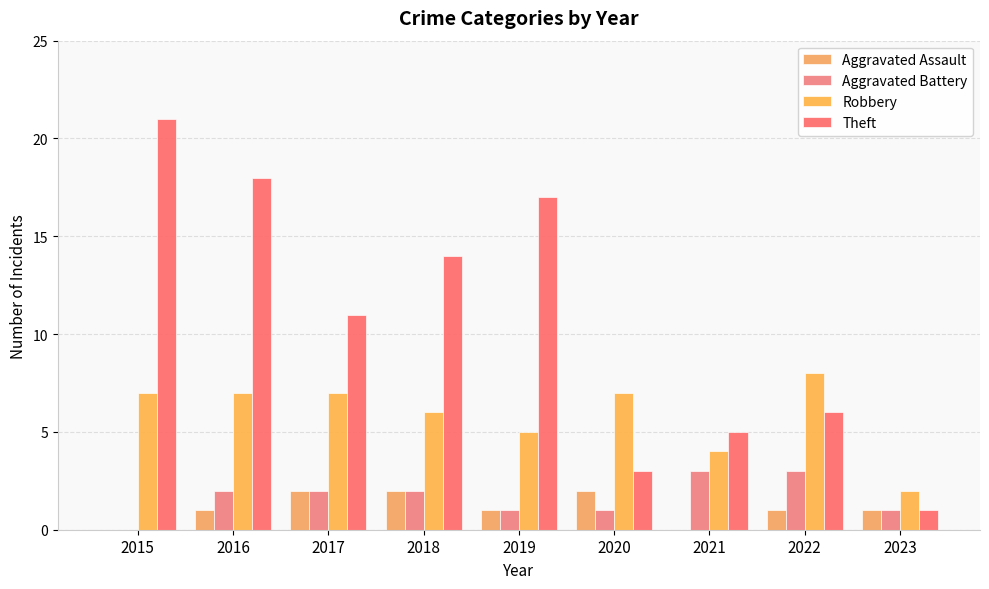

What is the sum of the Aggravated Battery values at 2015 and 2023?

1